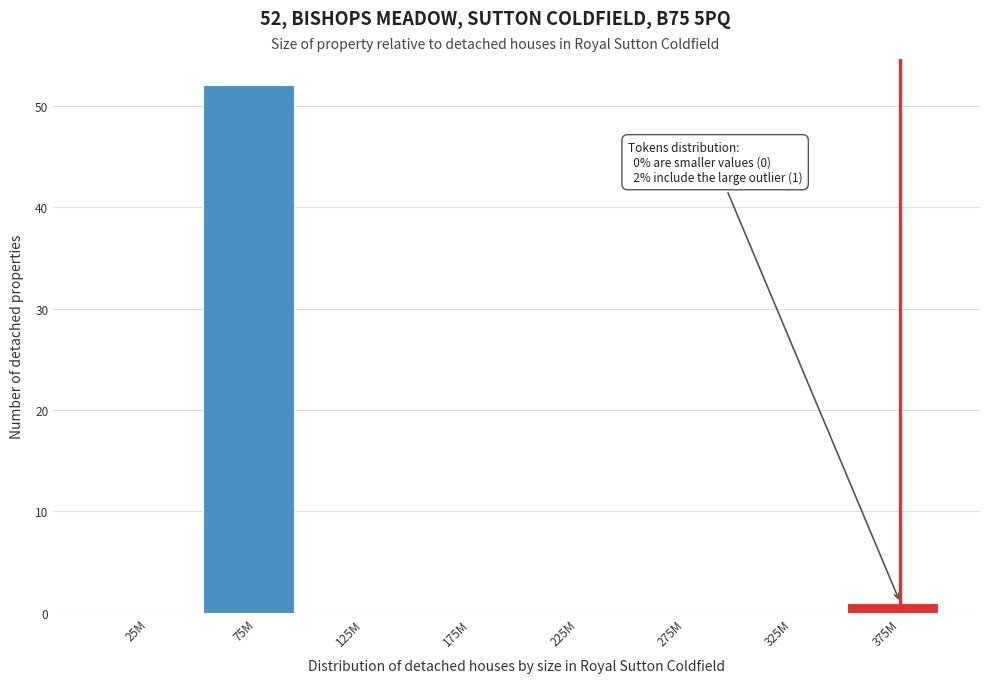

Reading left to right, extract all data points from this chart.

25M=0	75M=52	125M=0	175M=0	225M=0	275M=0	325M=0	375M=1